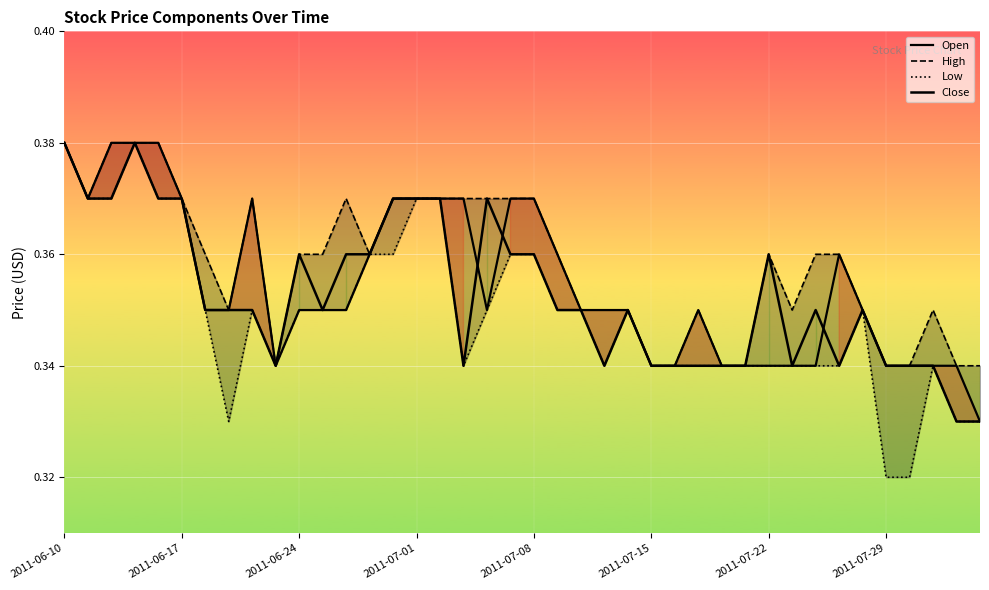

Which series has the widest spread of values?

Low